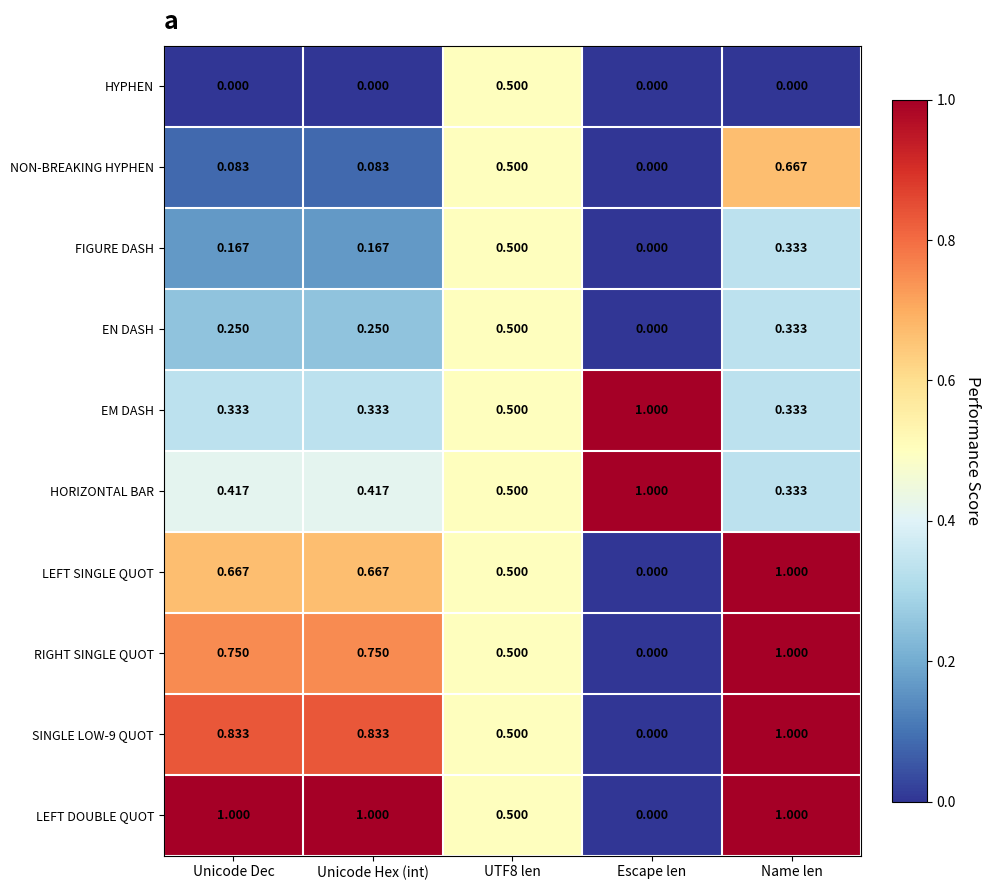

At how many categories does at least one series exceed 0?

5